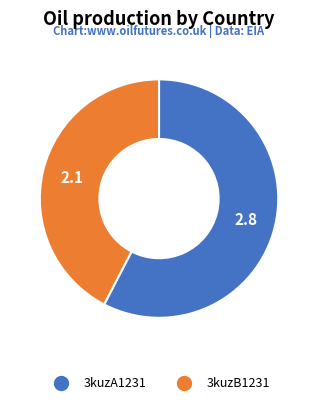

How many segments does this pie chart have?

2